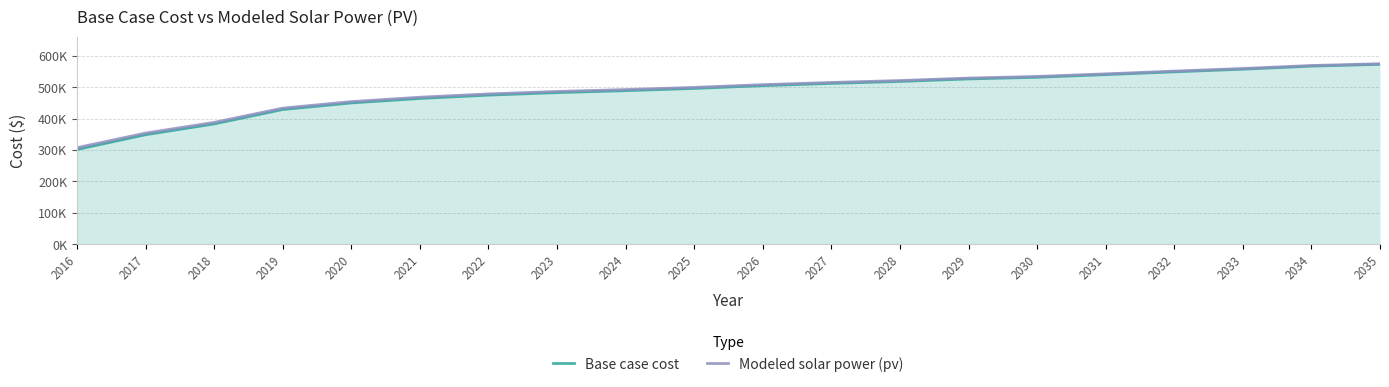

What is the value of the Modeled solar power (pv) point at the 15th from the left?

534462.7